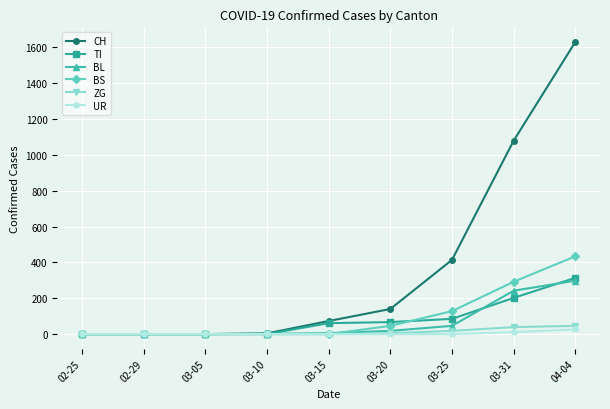

Which series has the largest range (max minus min)?

CH